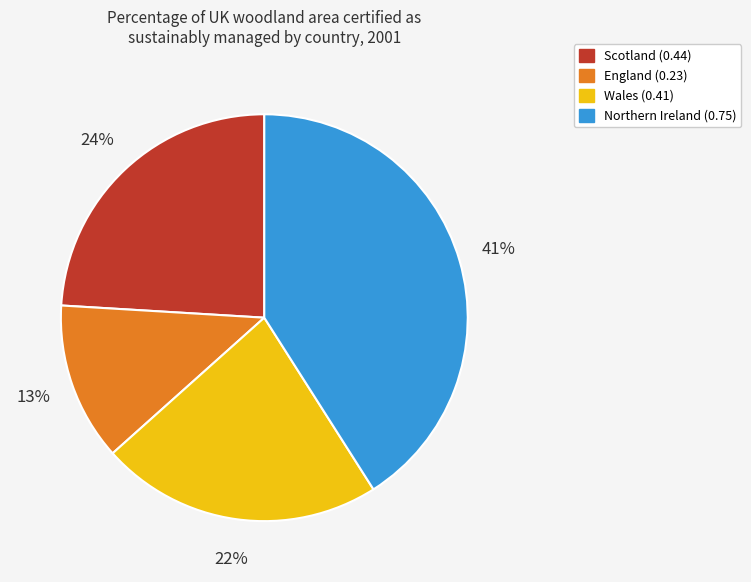

Rank the categories by value from lowest to highest.

England, Wales, Scotland, Northern Ireland